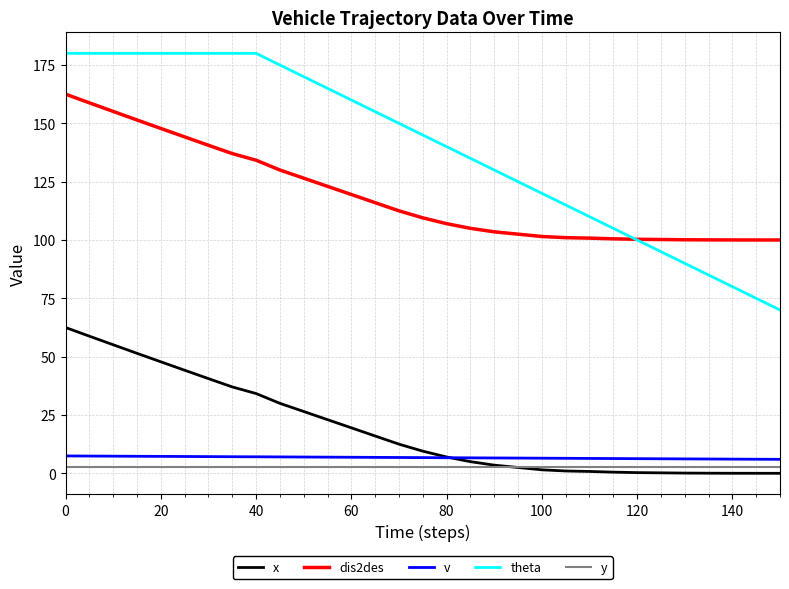

What is the greatest value displayed?

180.0